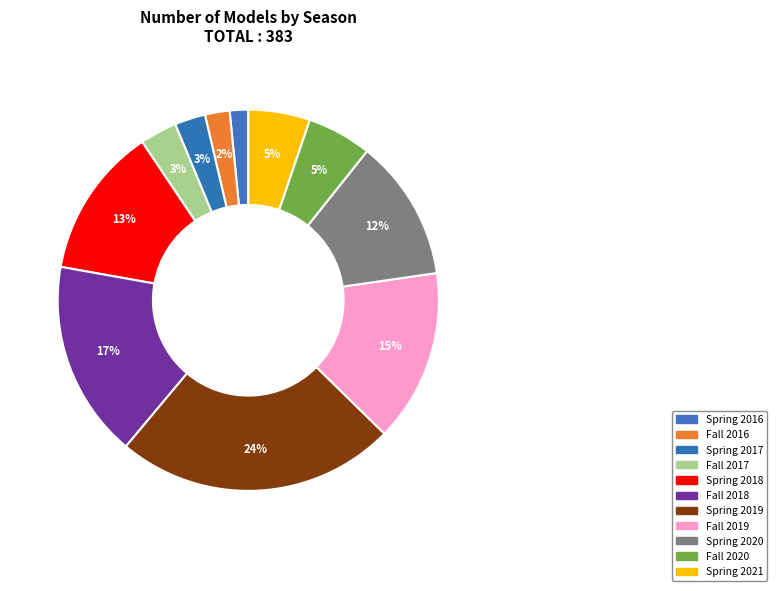

Count the number of slices in the pie.

11